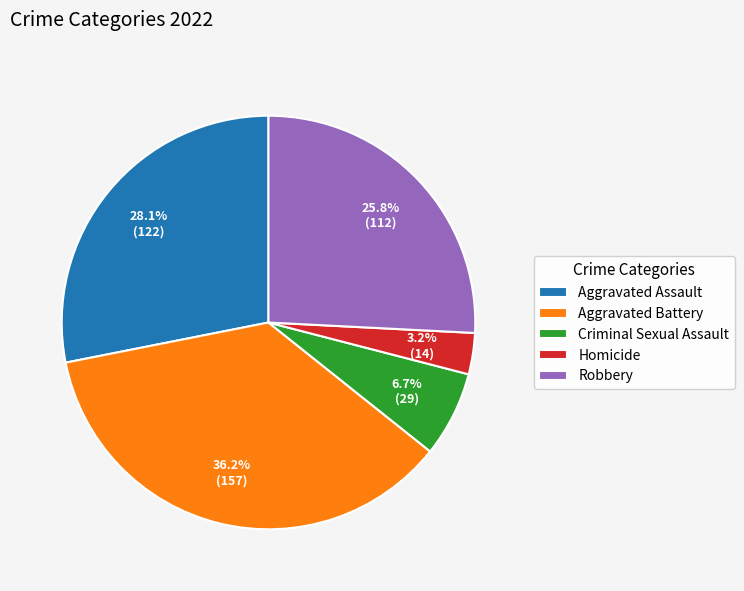

Which category has the biggest portion of the pie?

Aggravated Battery